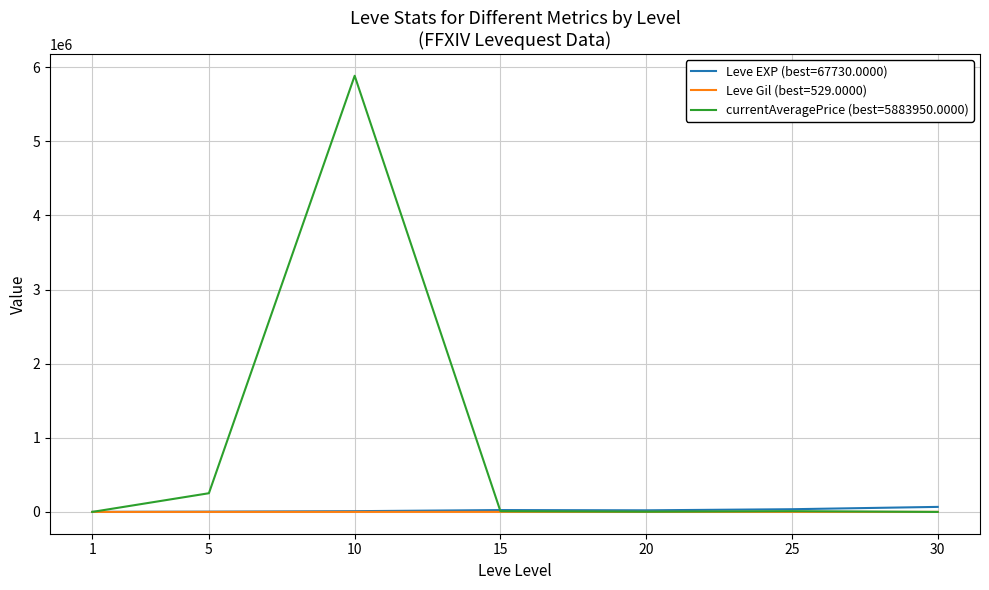

The value of currentAveragePrice (best=5883950.0000) at 5 is 252083. True or false?

True